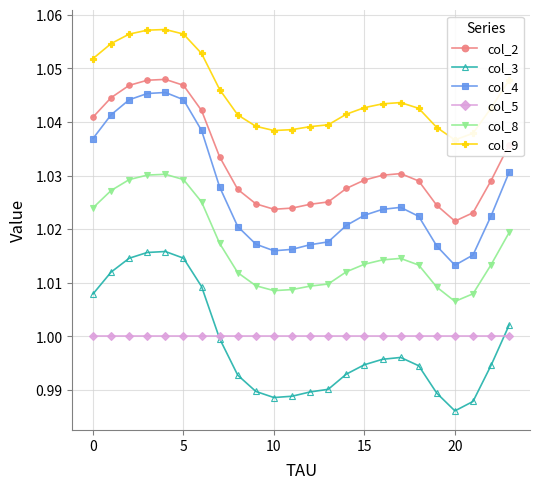

True or false: col_5 and col_3 intersect in this chart.

True